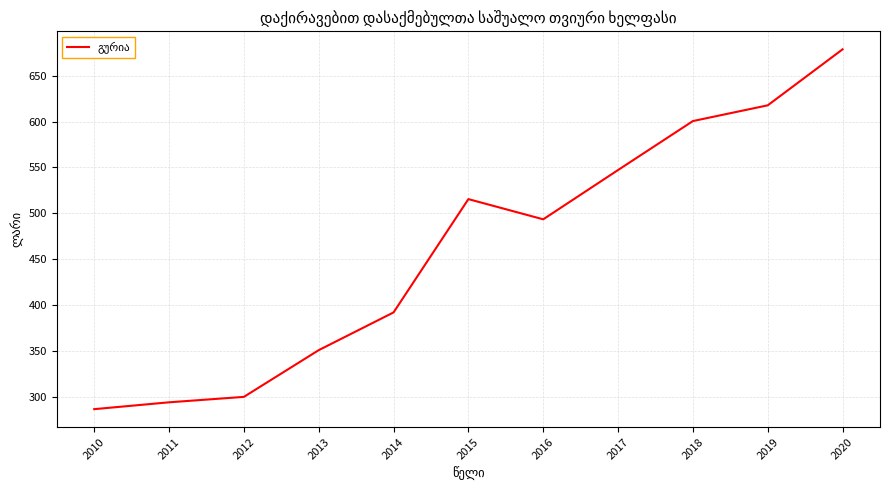

Reading left to right, what are all the values shown in this chart?

286.3	293.8	299.7	350.7	391.8	515.4	493.3	547.1	600.5	617.7	678.7